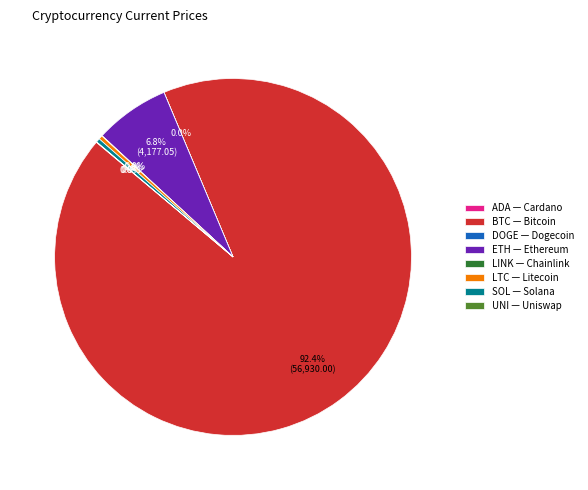

Is there any slice that represents more than half of the pie?

Yes